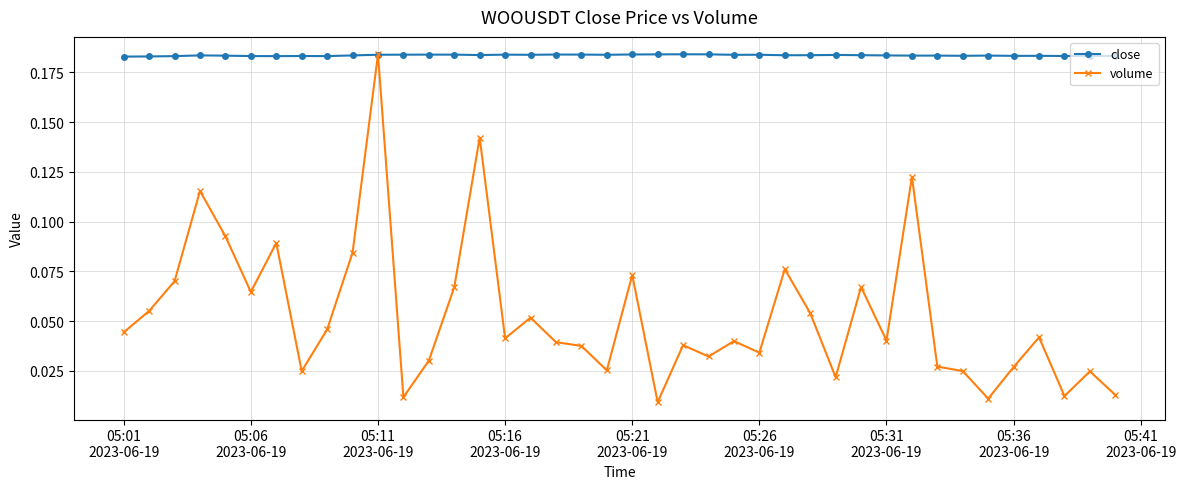

At how many categories does at least one series exceed 0?

40